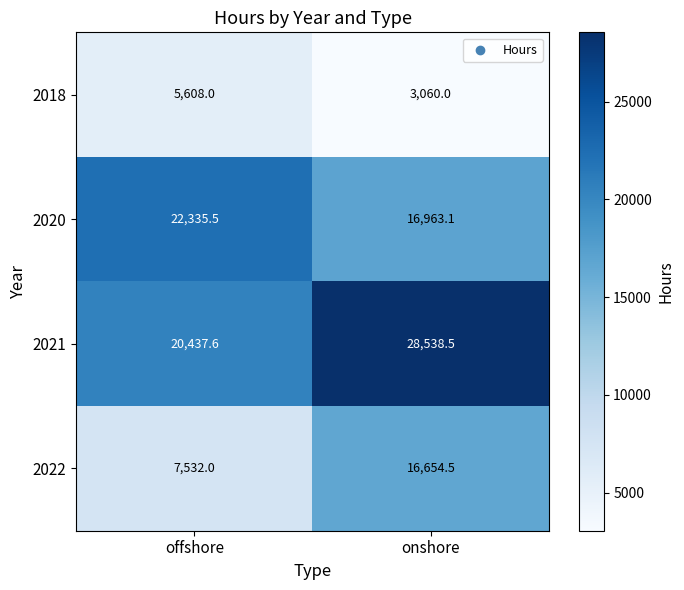

What is the smallest value displayed?

3060.0